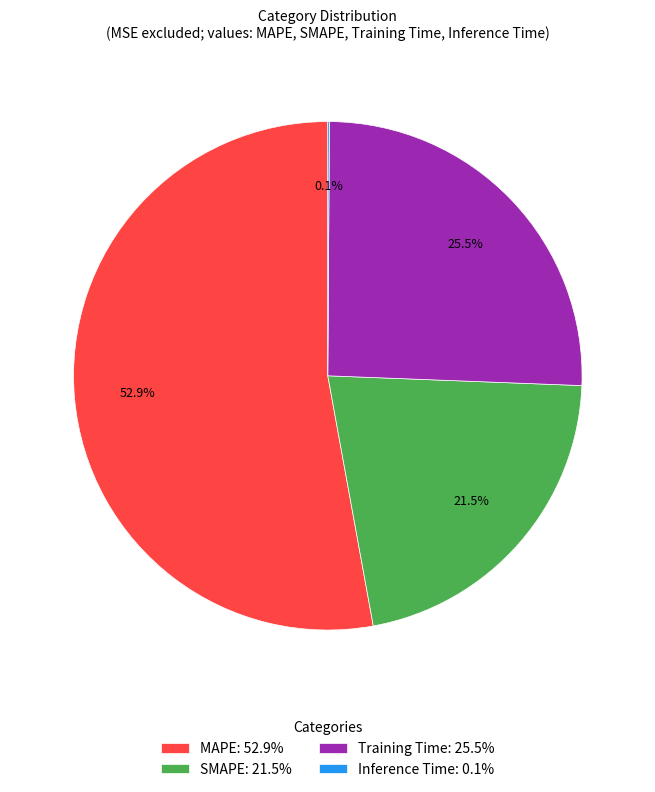

What is the ratio of the value at Training Time: 25.5% to the value at SMAPE: 21.5%?

1.2